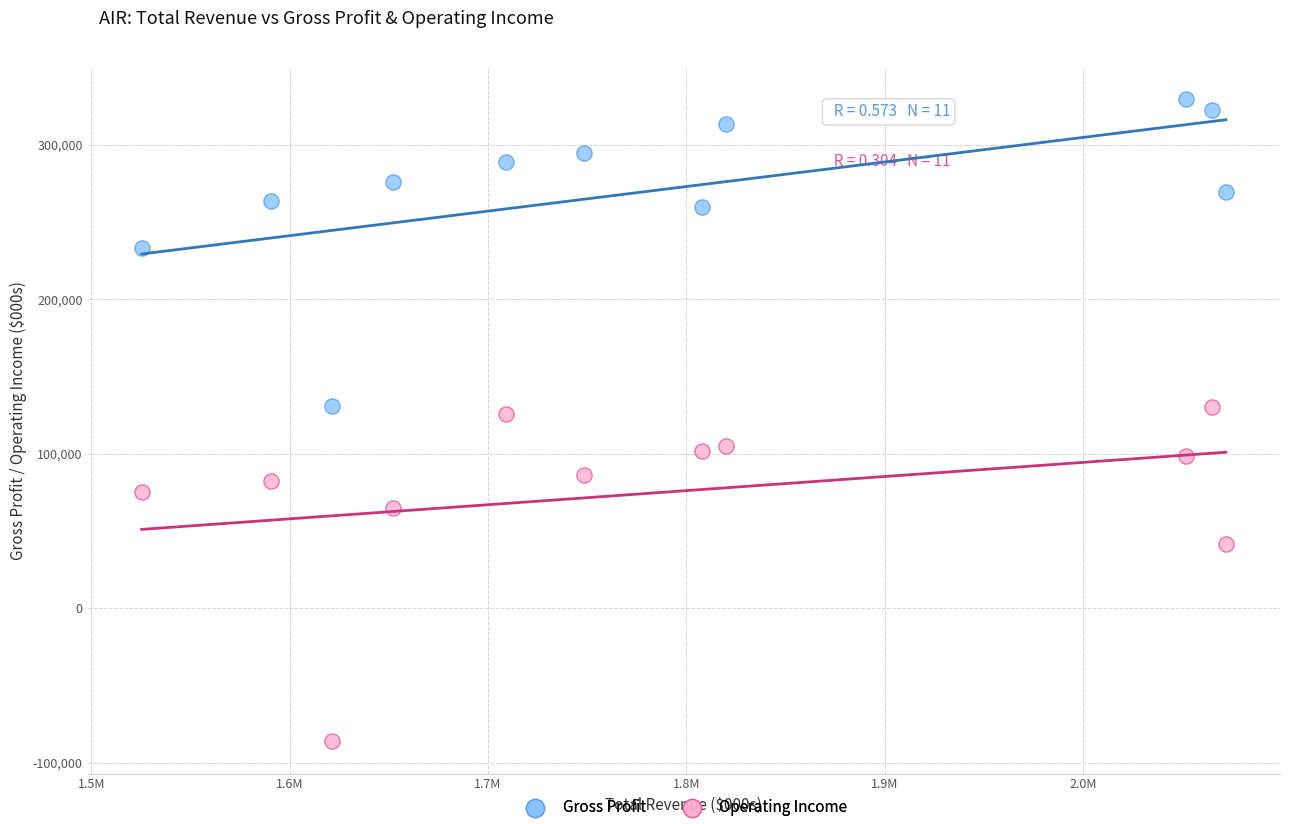

Which series has the widest spread of Y values?

Operating Income